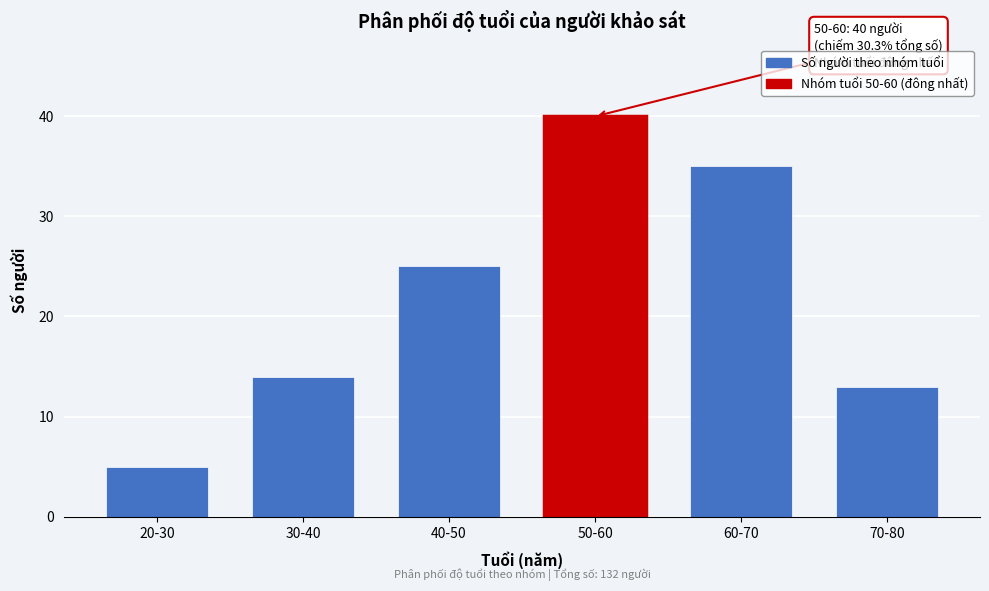

Reading right to left, list all the values displayed in this chart.

13	35	40	25	14	5